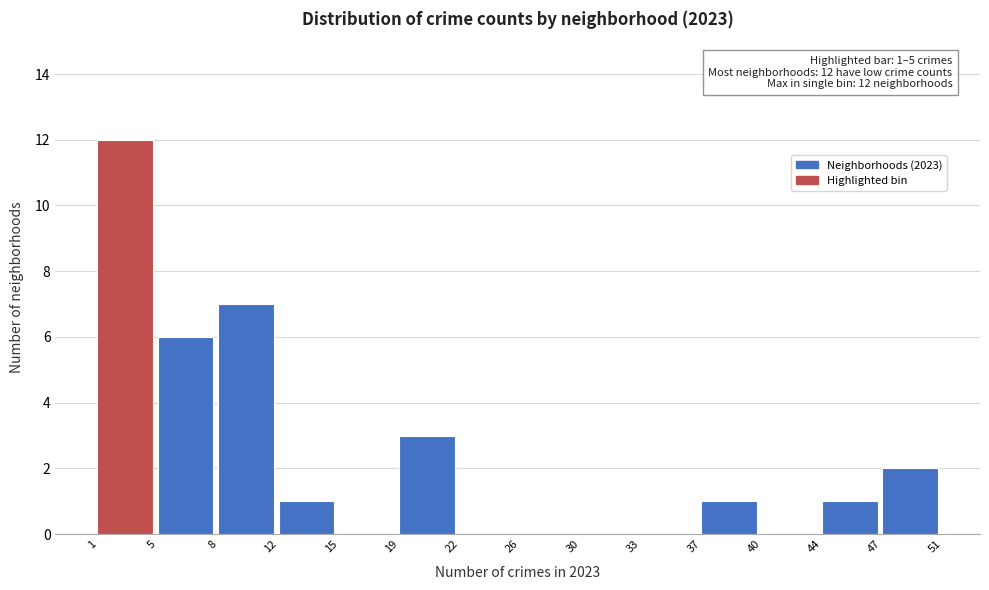

Over which range of the x-axis is the bar tallest?

1 to 5